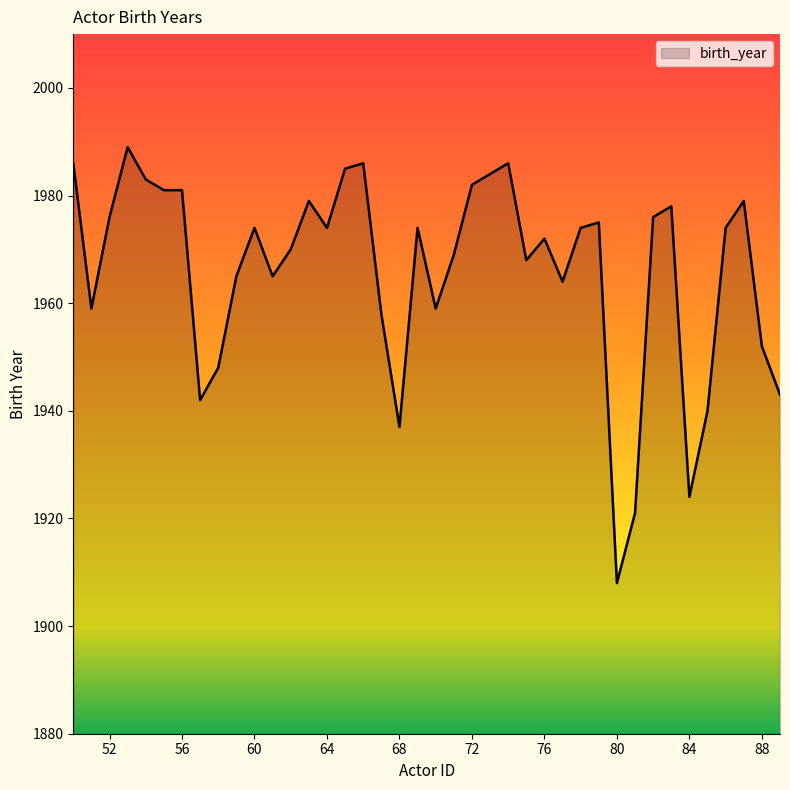

What is the minimum value shown in the chart?

1908